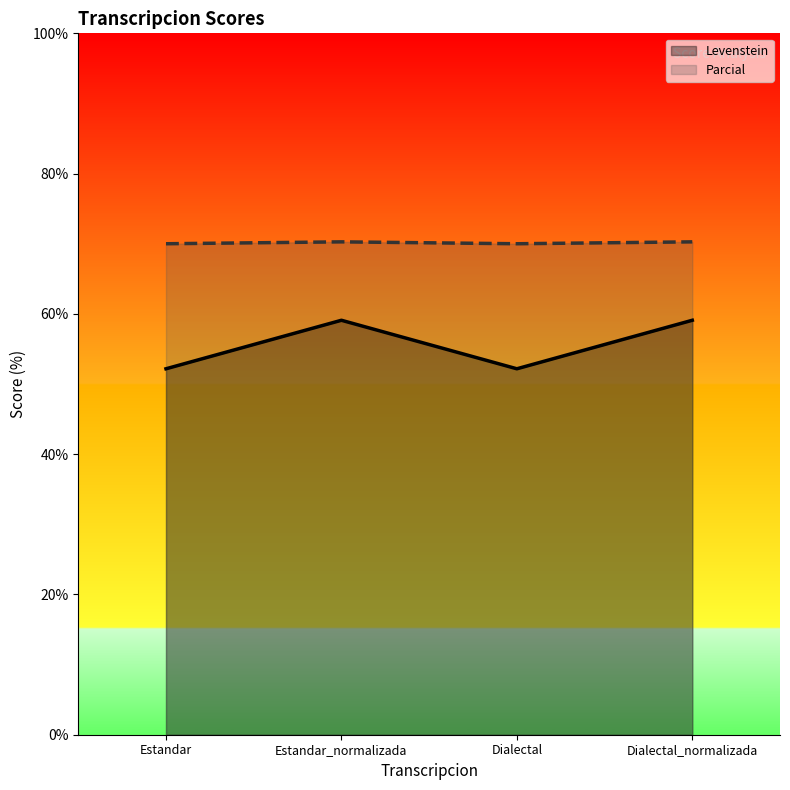

What is the value of the Parcial point at the 2nd from the left?

70.3